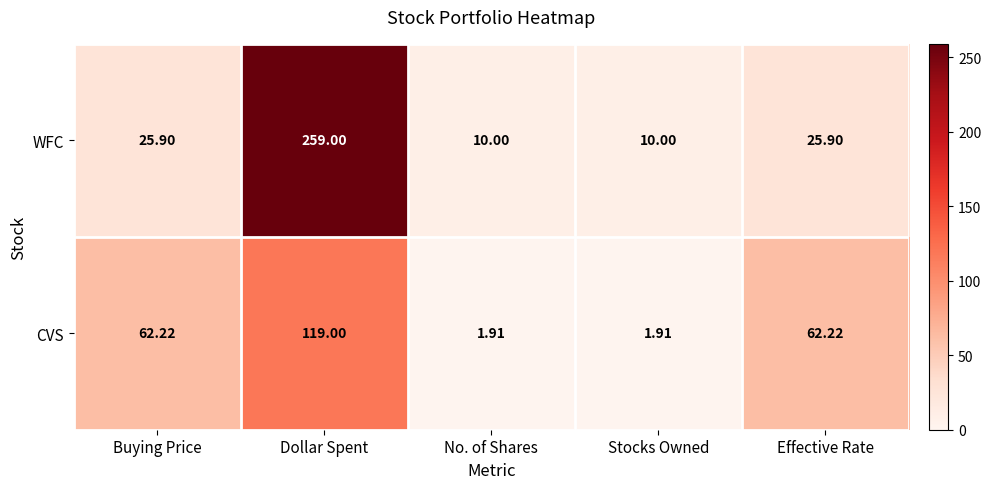

List the series in order of their peak value, highest first.

WFC, CVS